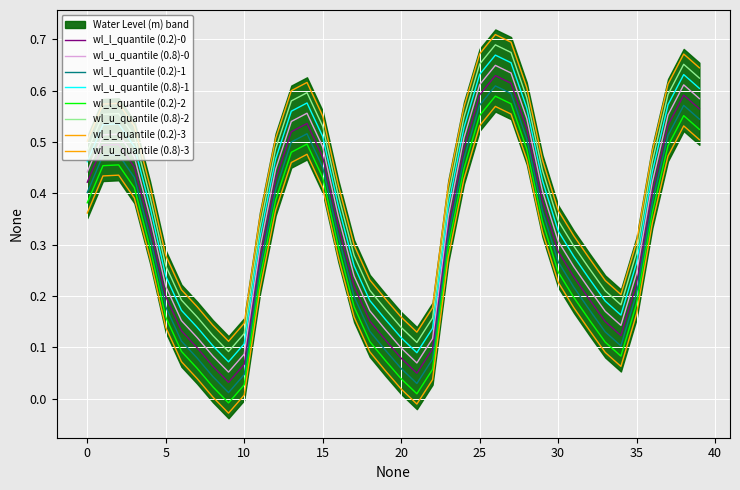

What position from the right is 25?

15